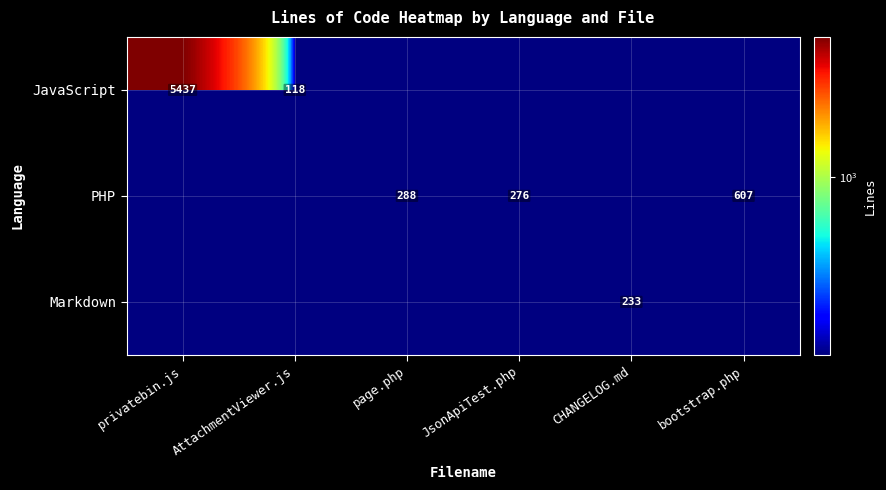

Is it true that JavaScript equals 9507 at privatebin.js?

False